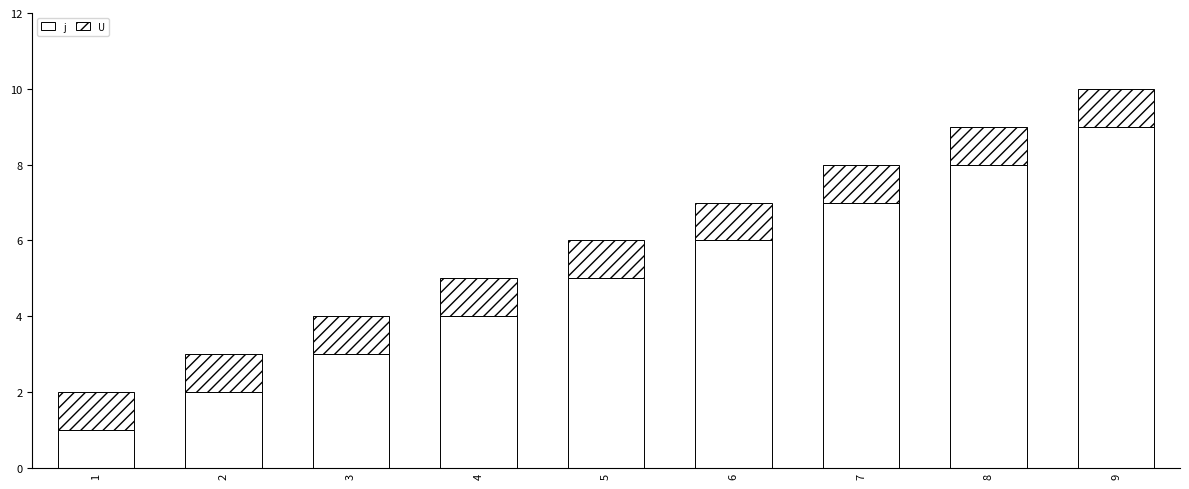

Does the chart contain stacked bars?

Yes